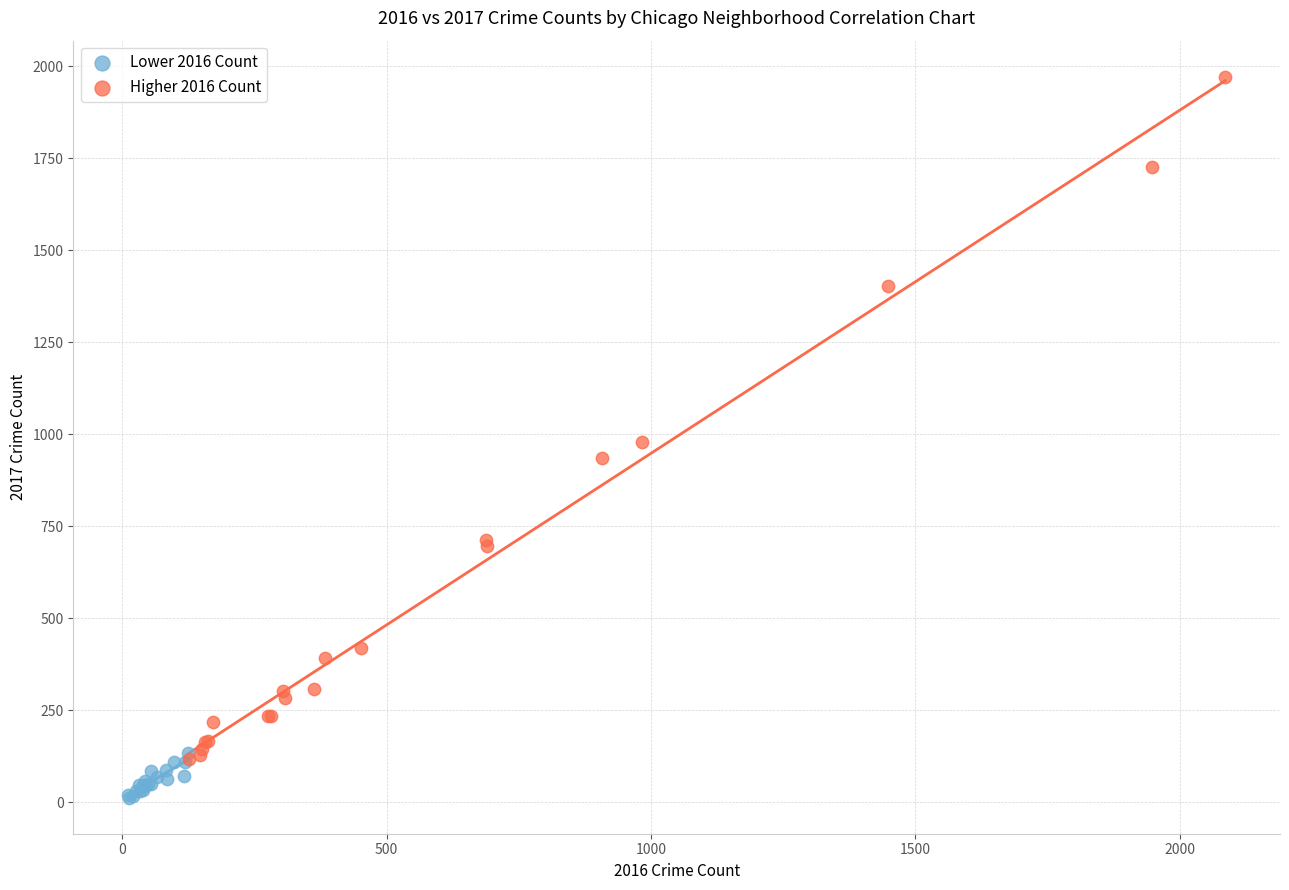

Which series reaches the minimum Y coordinate?

Lower 2016 Count